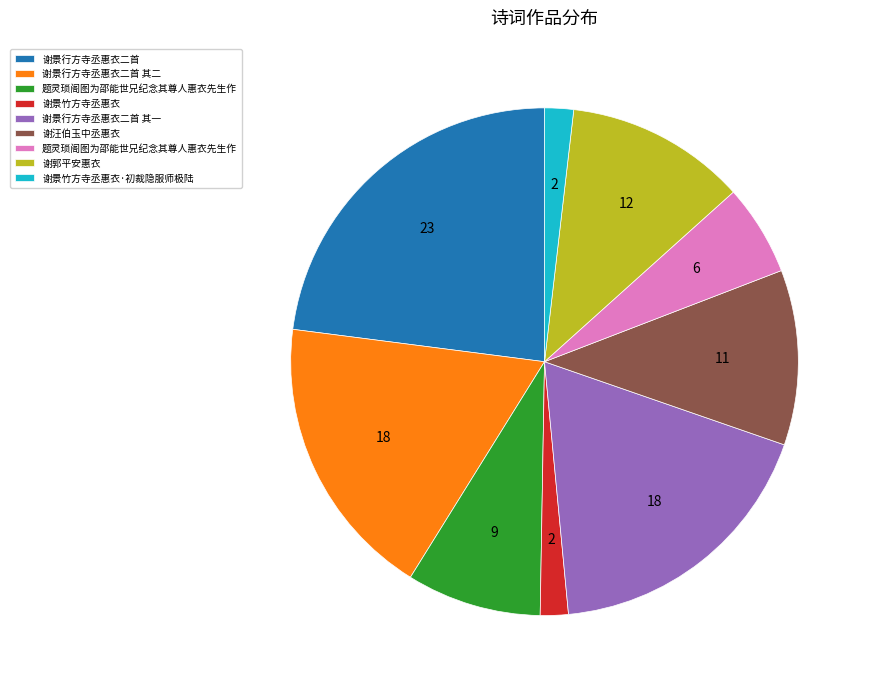

Does any single category account for the majority?

No